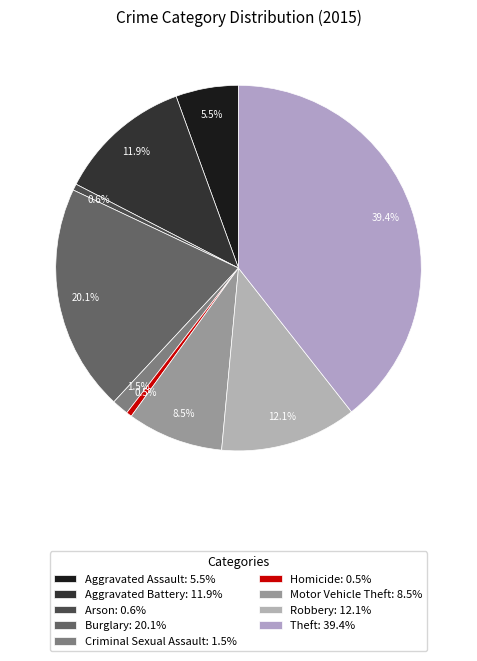

To the nearest percent, what percentage of the pie is Arson?

1%